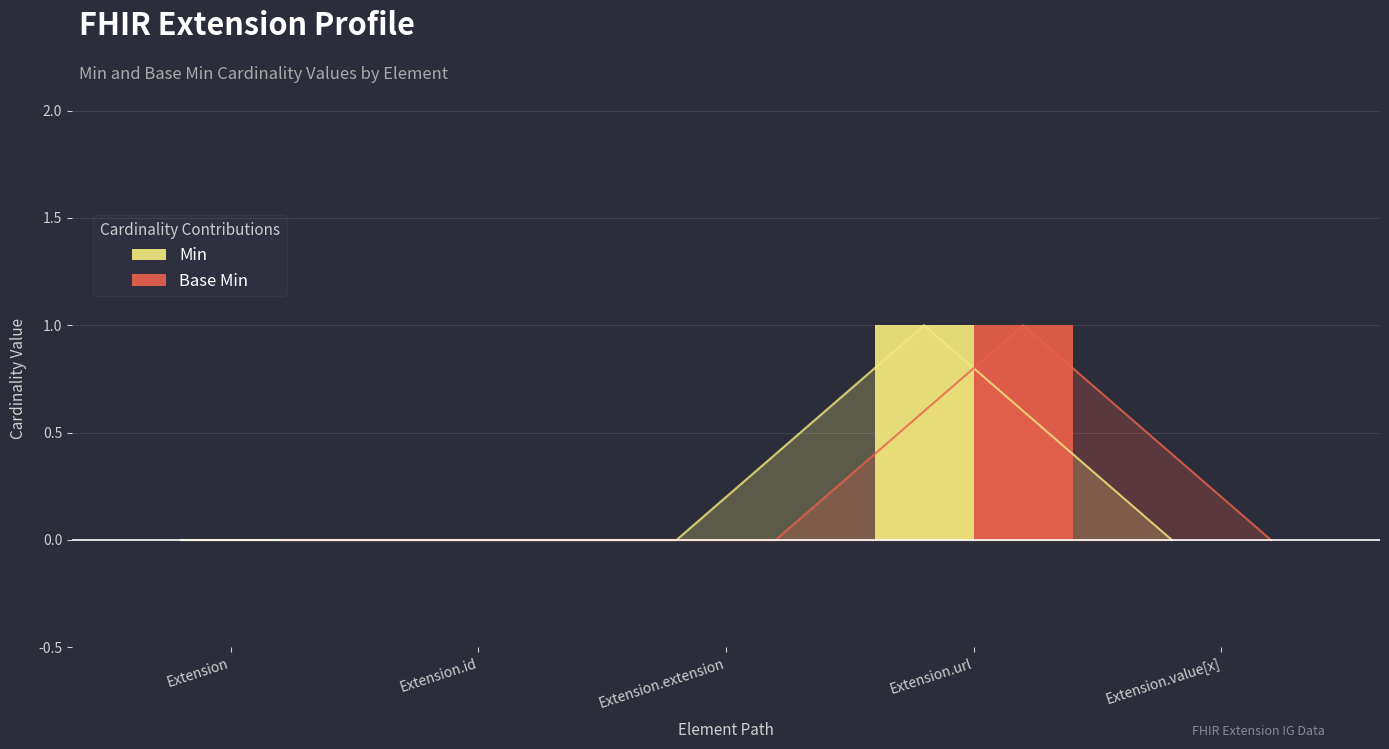

Count the number of data series in this chart.

2